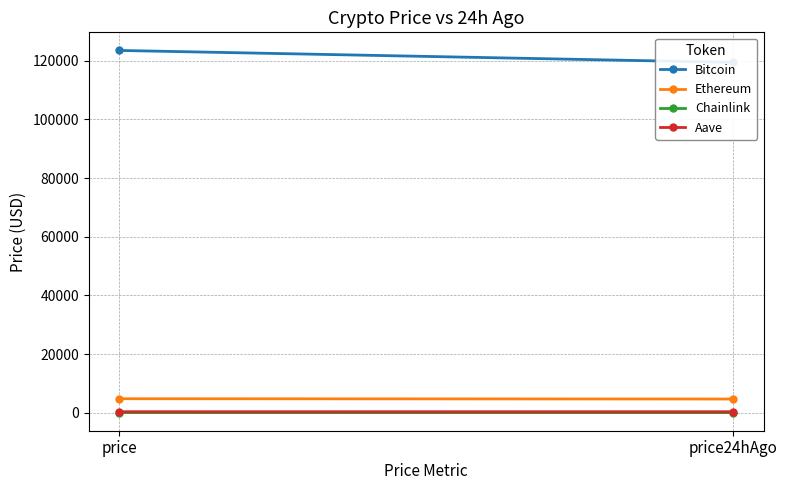

What is the minimum value shown in the chart?

24.0